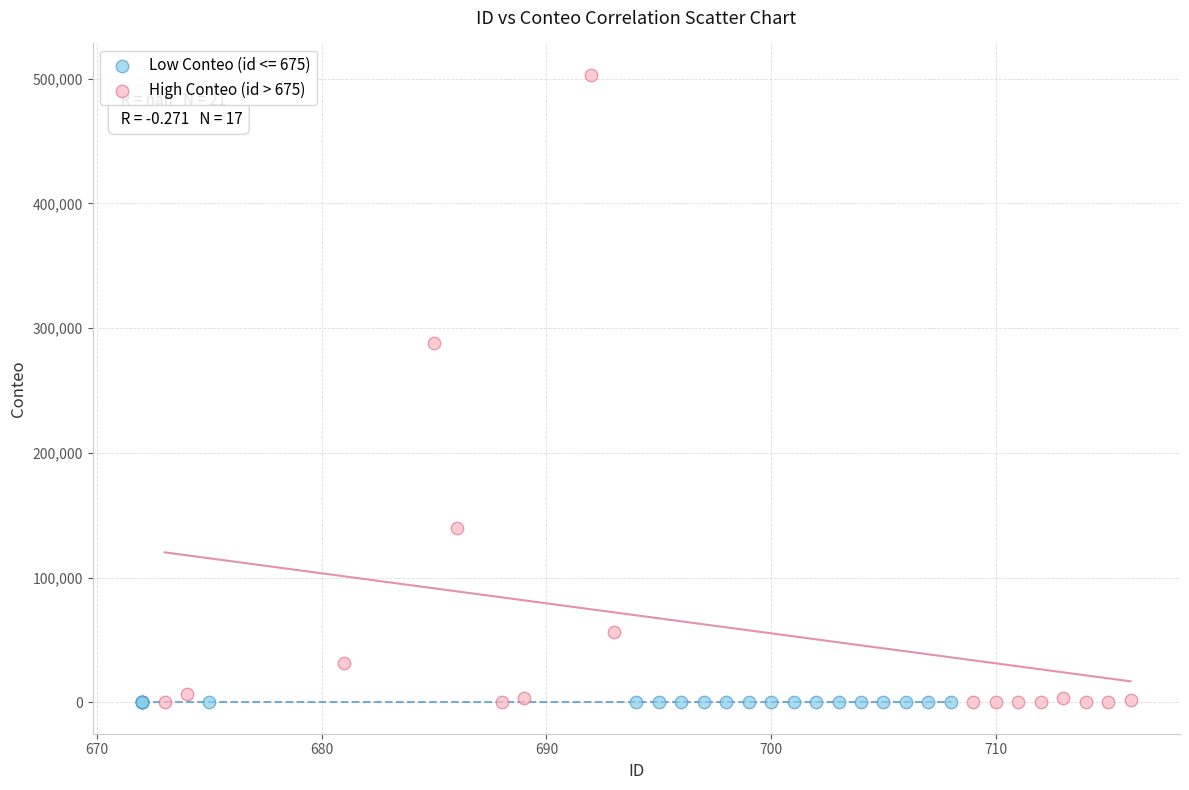

Which series contains the highest Y value?

High Conteo (id > 675)